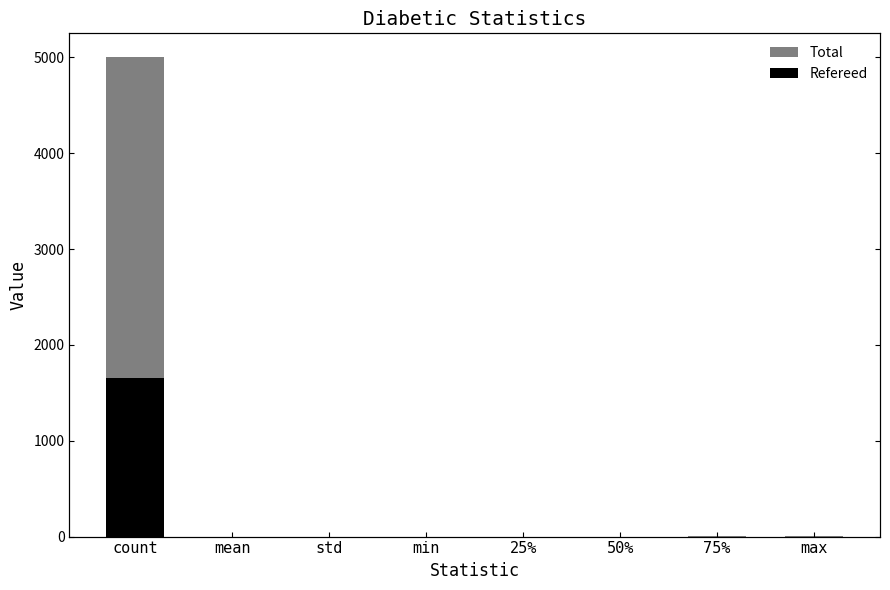

Where is Total nearest to the value 2500?

75%